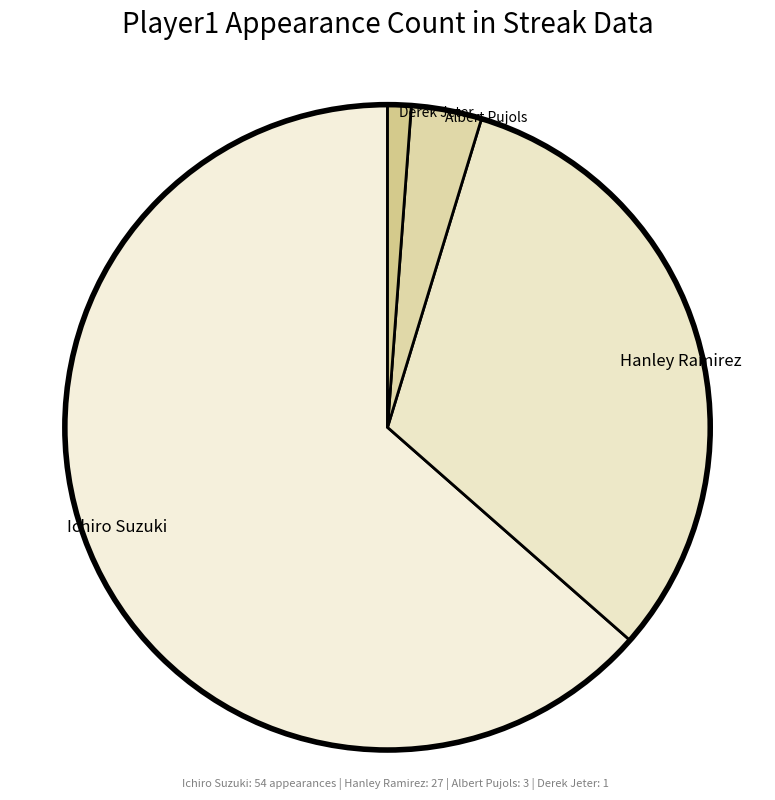

Combined, do Albert Pujols and Ichiro Suzuki account for over 50%?

Yes